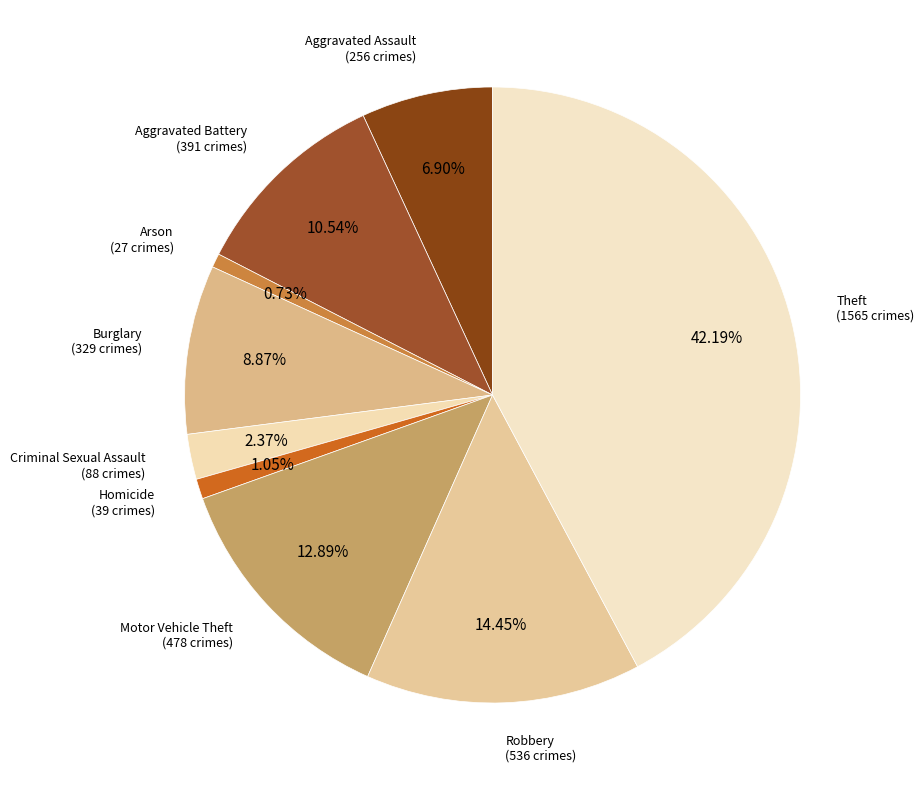

What is the largest slice in the pie chart?

Theft